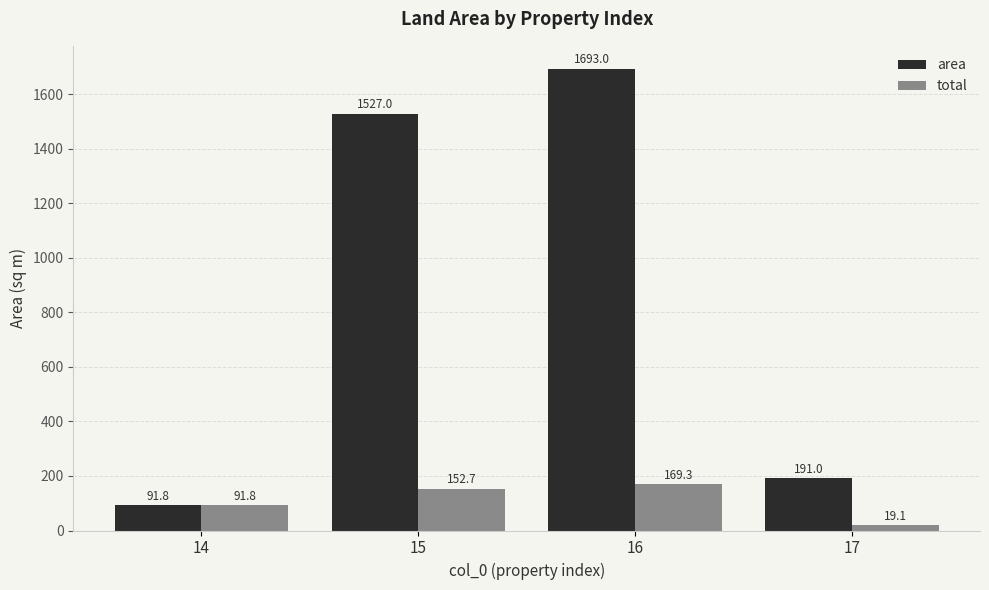

Rank the series by their maximum value, from lowest to highest.

total, area